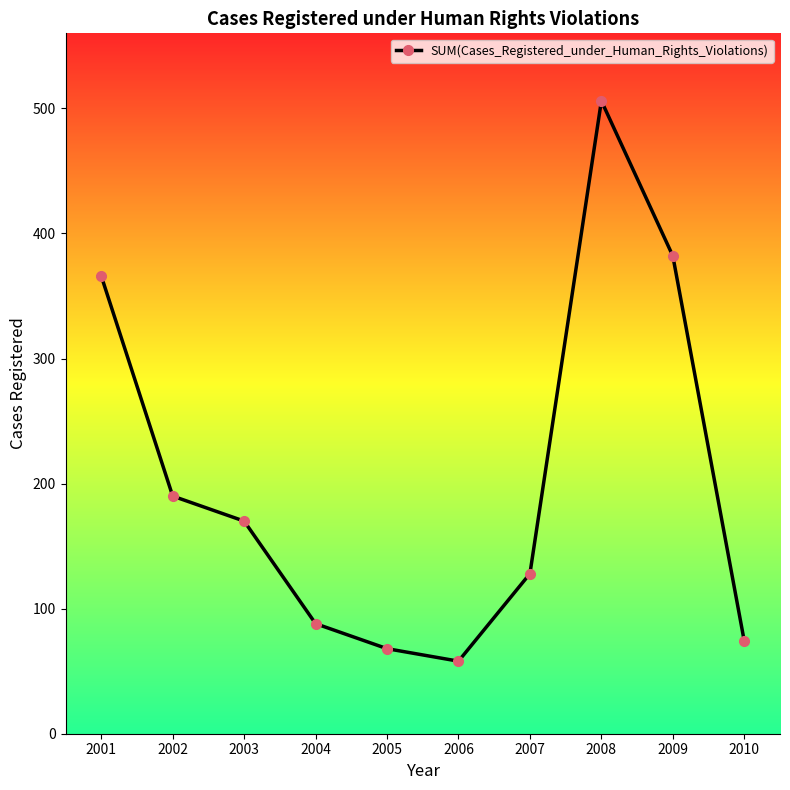

Where is the first local maximum?

2008